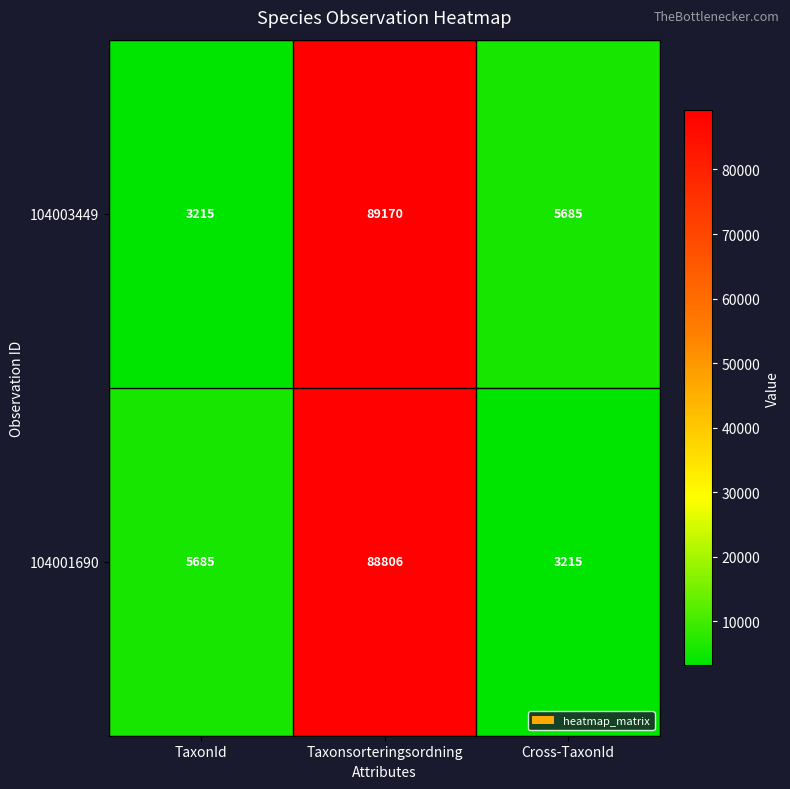

Is the value of 104001690 at Cross-TaxonId greater than the value of 104003449 at Taxonsorteringsordning?

No